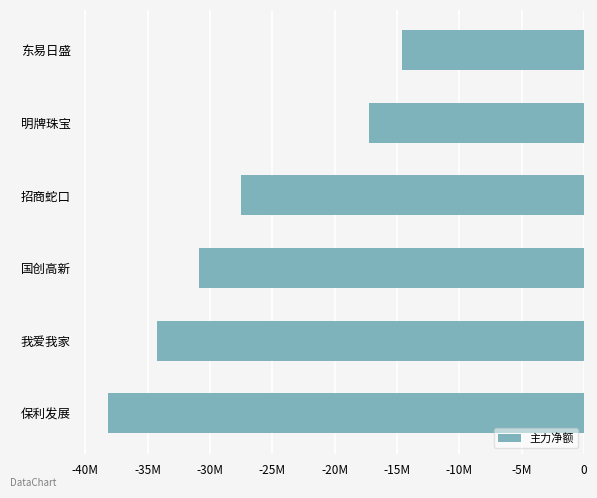

Are the bars horizontal?

Yes